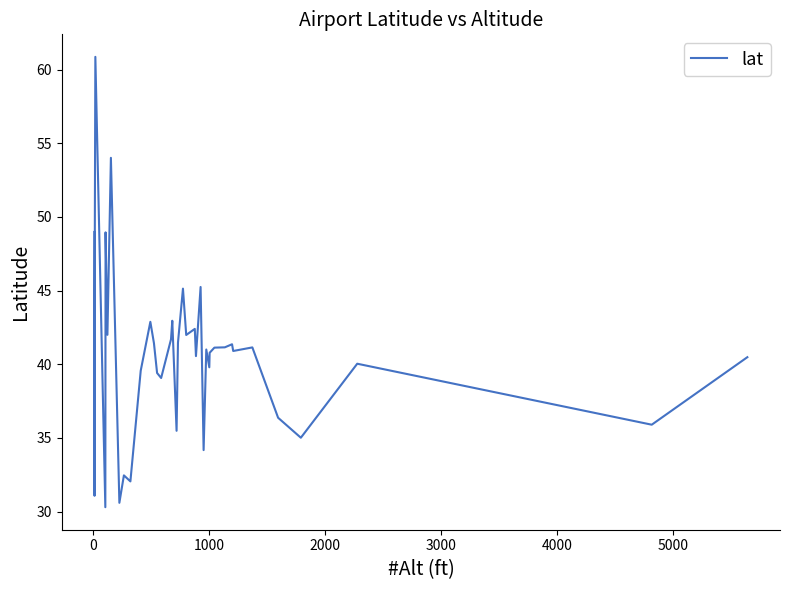

What is the average value?

40.8